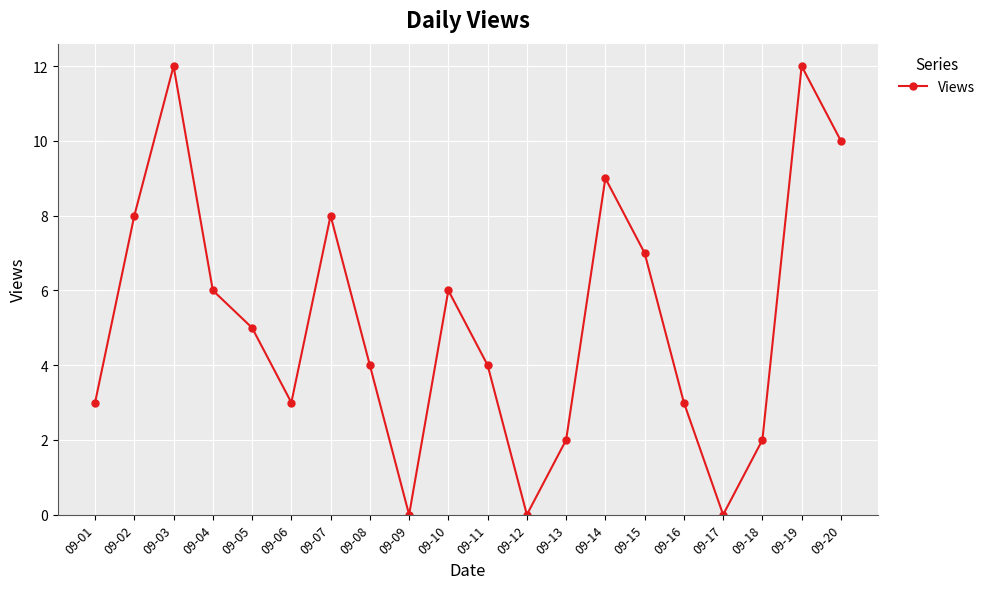

What is the change in value from 09-12 to 09-14?

+9